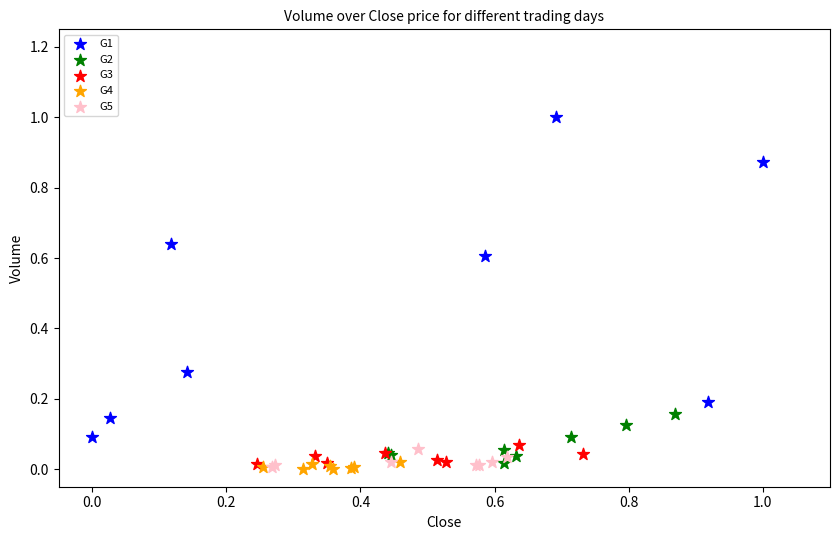

Which series has the largest Y range (max minus min)?

G1